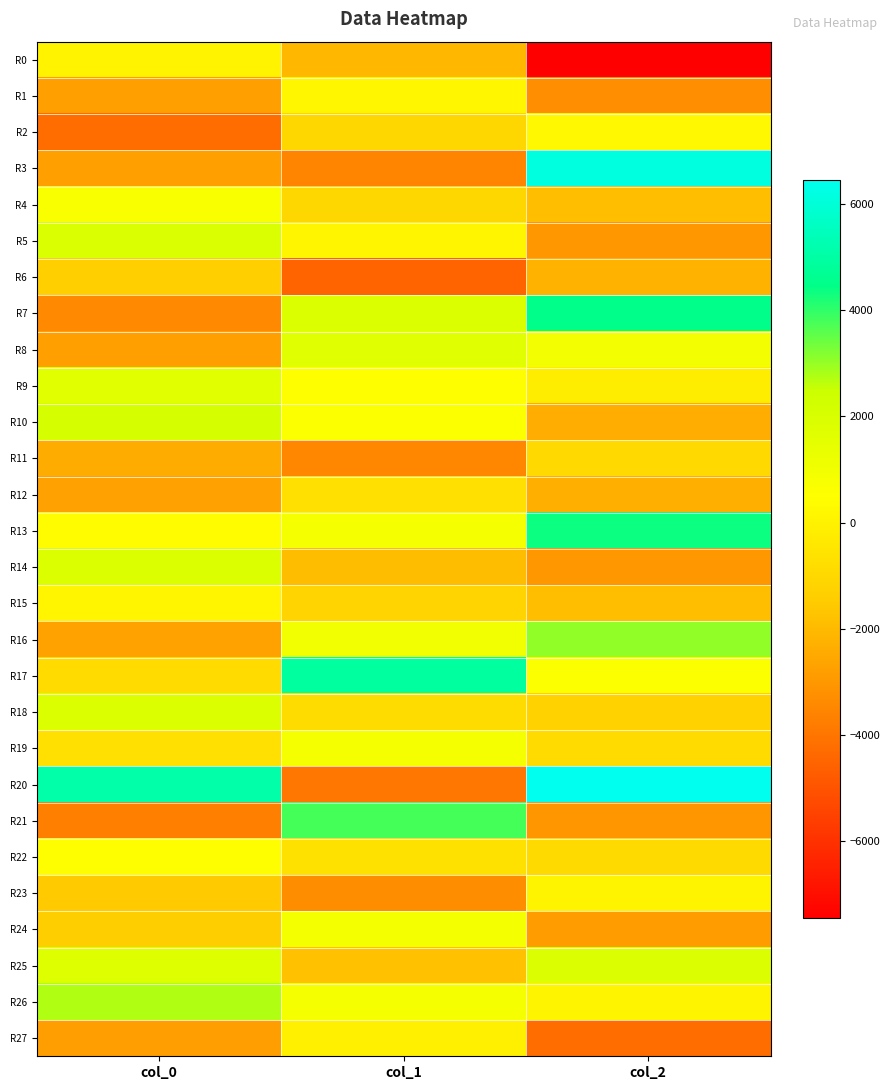

Between col_0 and col_2, which series saw the biggest shift?

R3